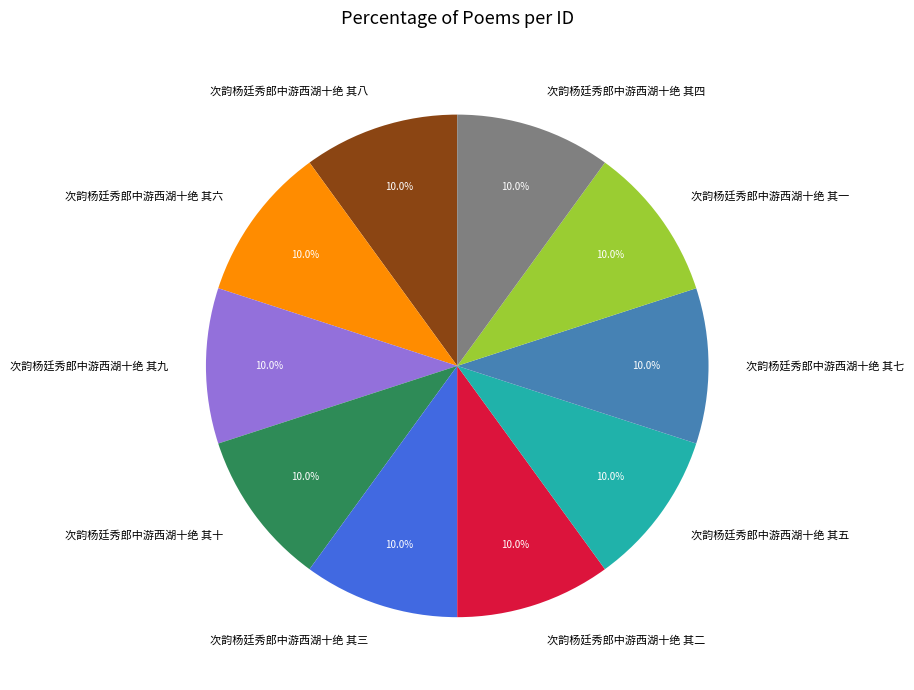

Combined, do 次韵杨廷秀郎中游西湖十绝 其六 and 次韵杨廷秀郎中游西湖十绝 其十 account for over 50%?

No